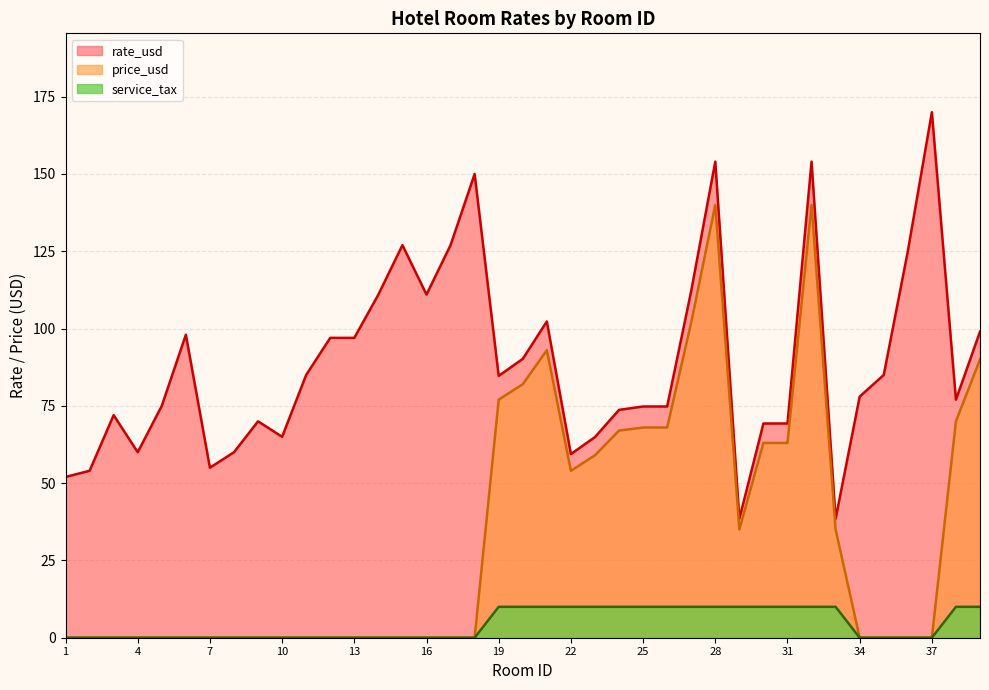

What is the difference between the maximum and minimum values in the price_usd series?

140.0